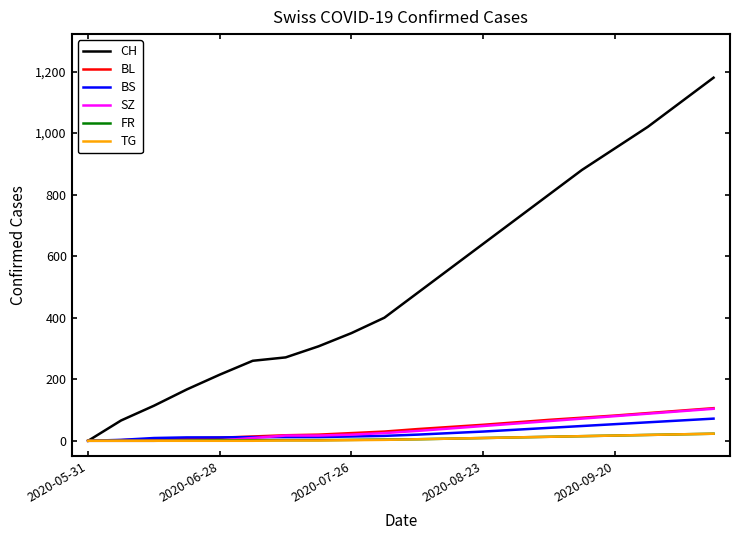

Which series has the largest total across all categories?

CH